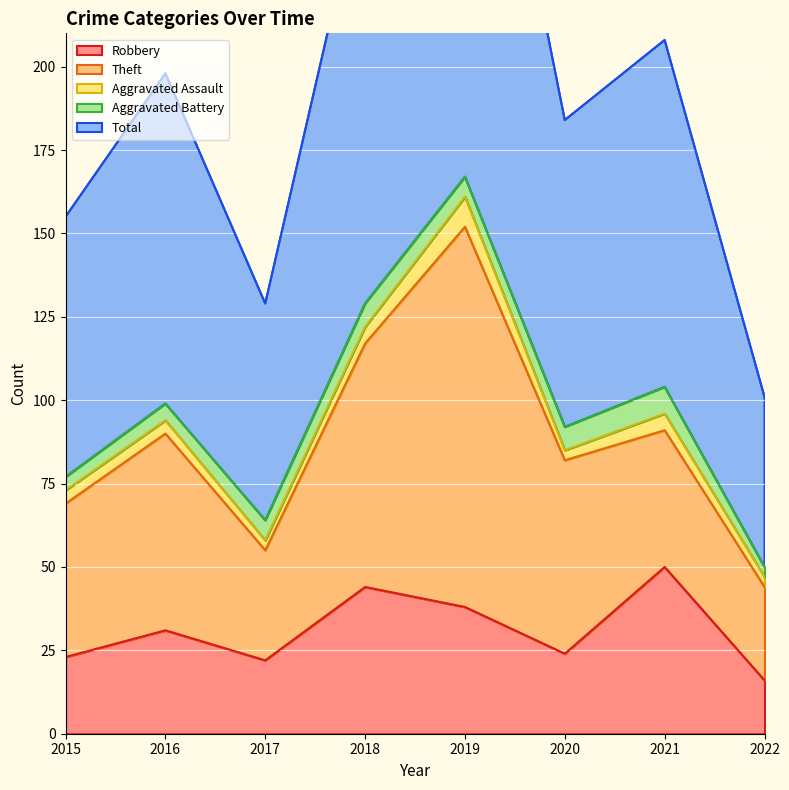

How many intersections are there between Robbery and Theft?

2